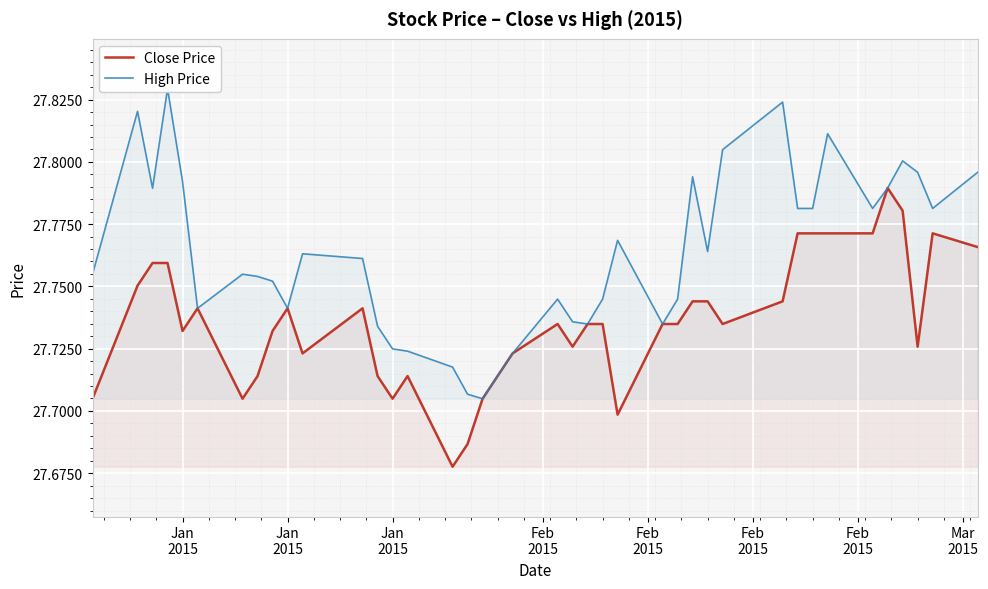

Count the number of data series in this chart.

2